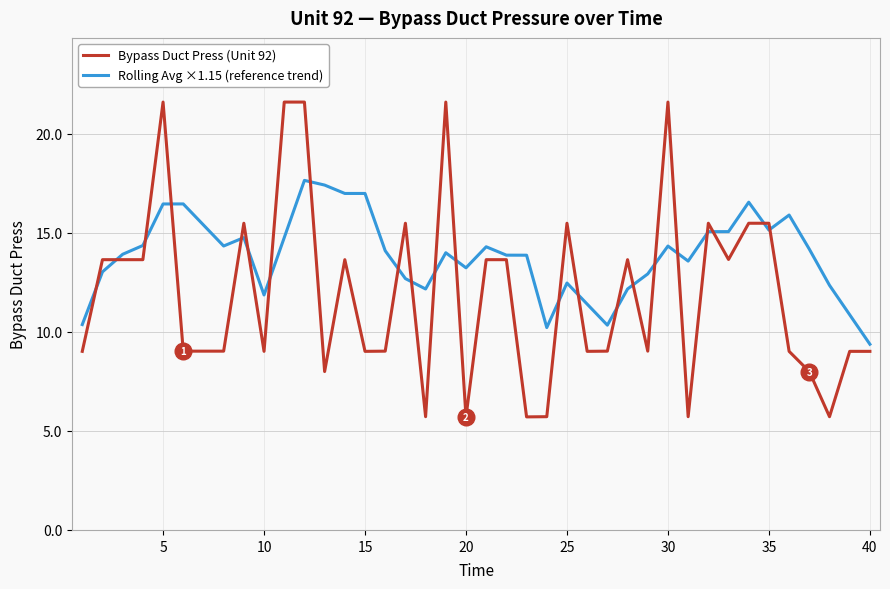

List the series in order of their peak value, highest first.

Bypass Duct Press (Unit 92), Rolling Avg ×1.15 (reference trend)